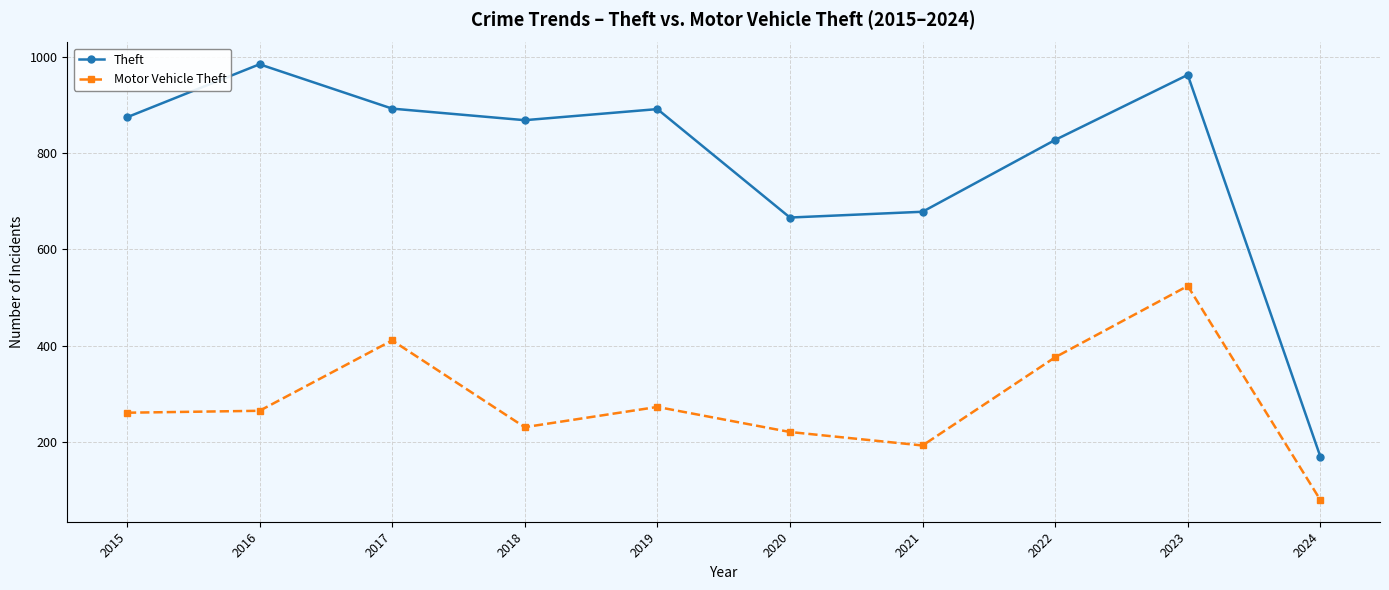

What is the lowest value of the Motor Vehicle Theft series?

80